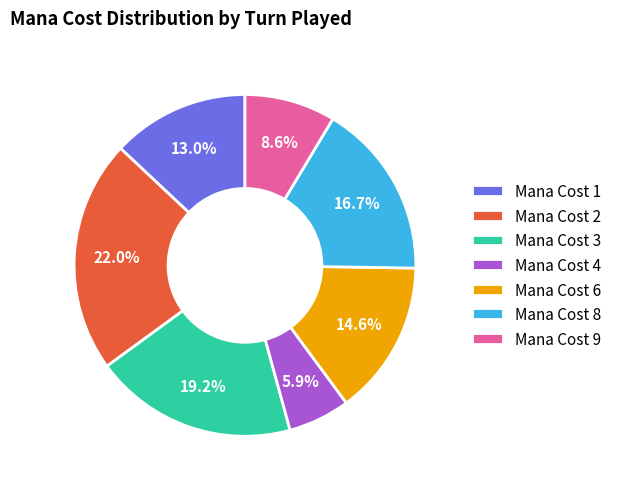

Is there any slice that represents more than half of the pie?

No